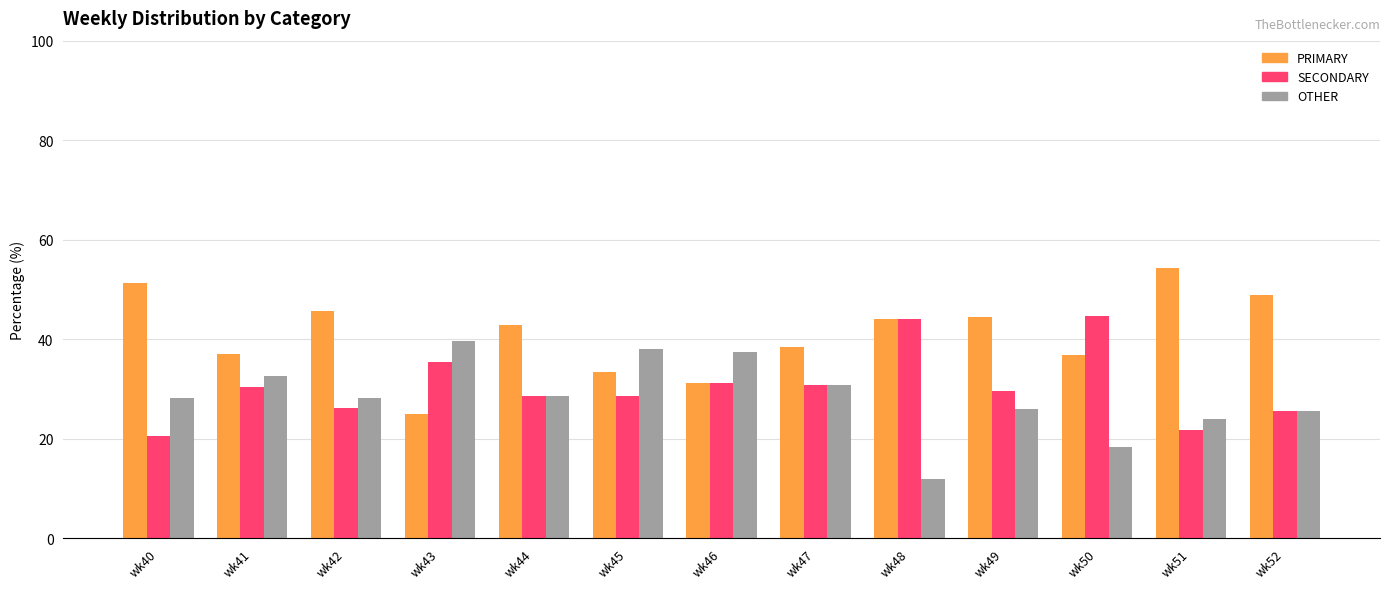

What is the spread (max minus min) of values at wk44?

14.3